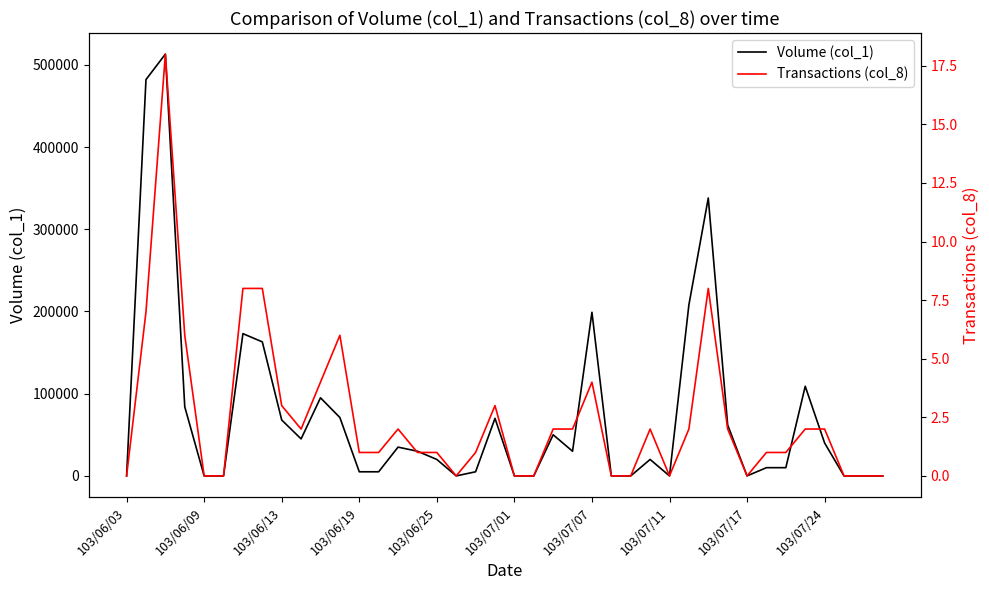

Which category has the lowest value in the Transactions (col_8) series?

103/06/03